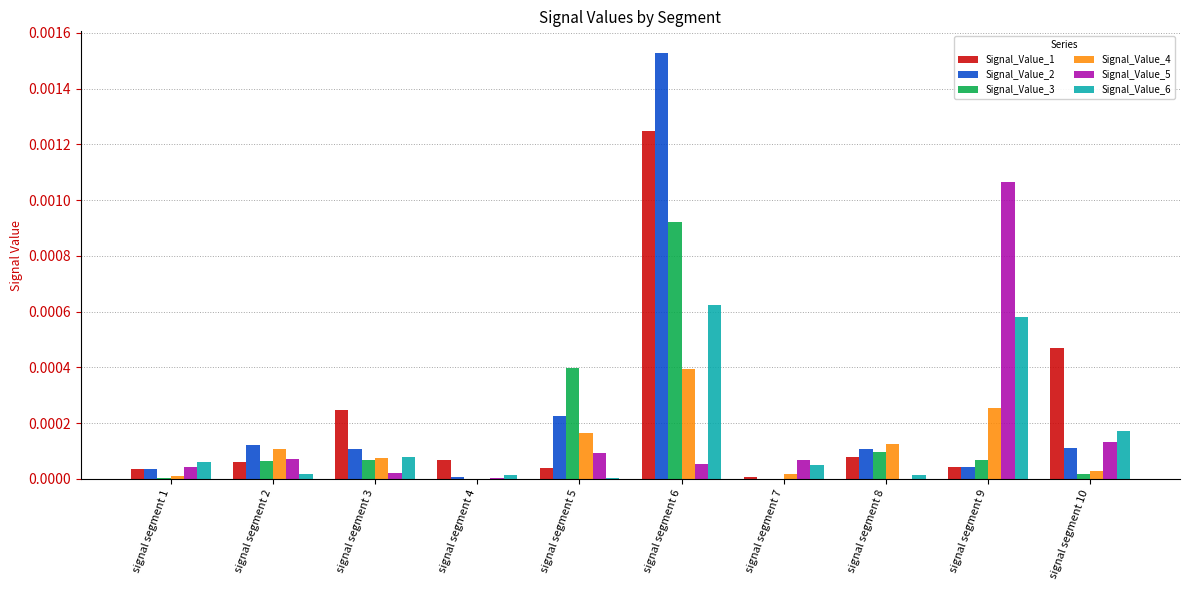

The Signal_Value_3 series shows 0.0 at signal segment 1. True or false?

True